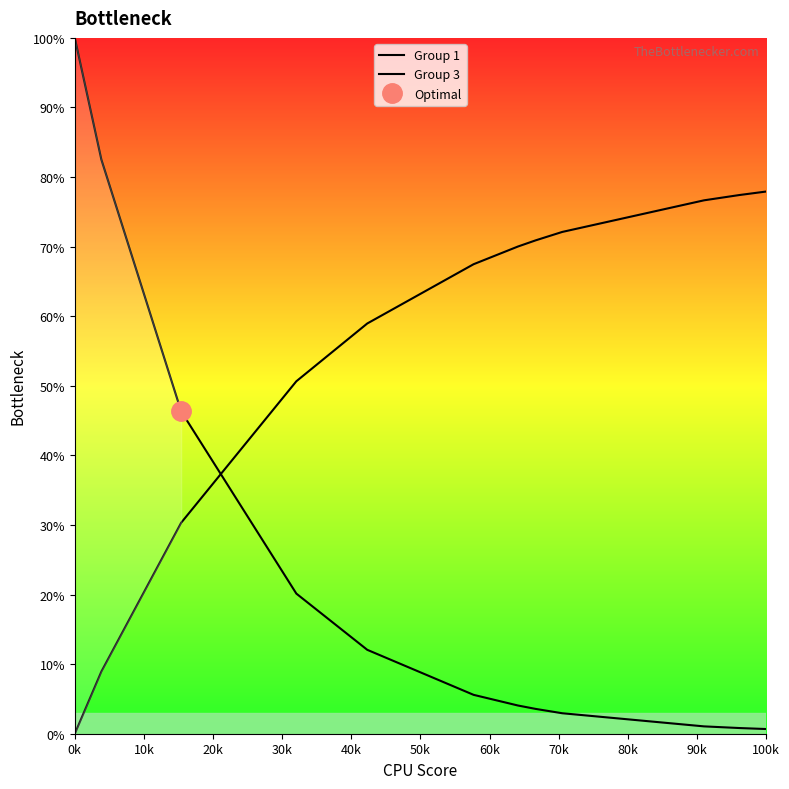

How many series are shown in this chart?

2